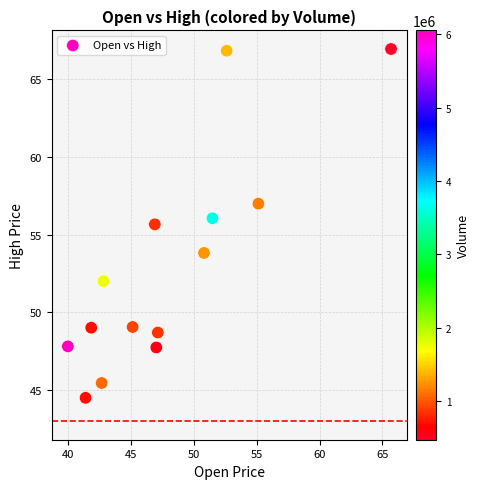

What is the range of Y values (max minus min)?

22.5